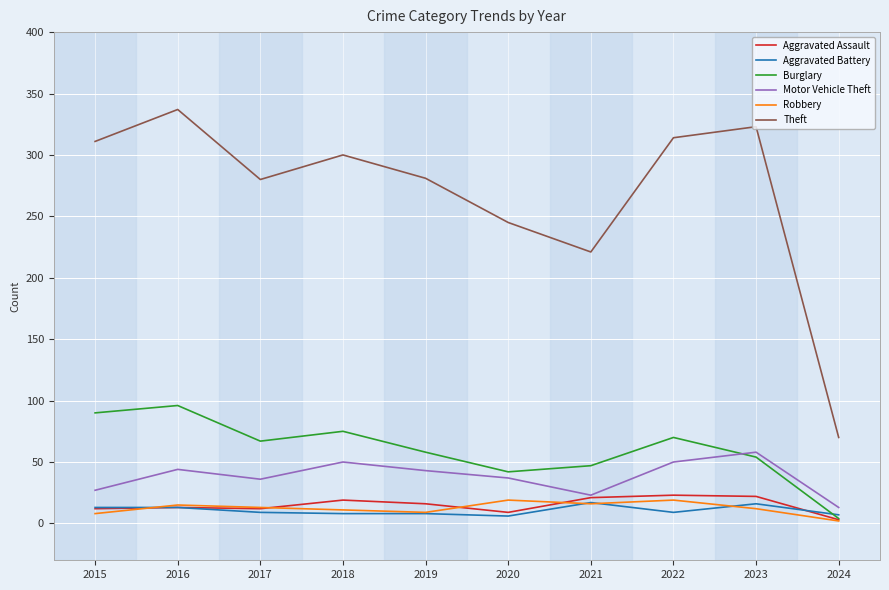

What value does the Theft series have at 2024, to the nearest 5?

70